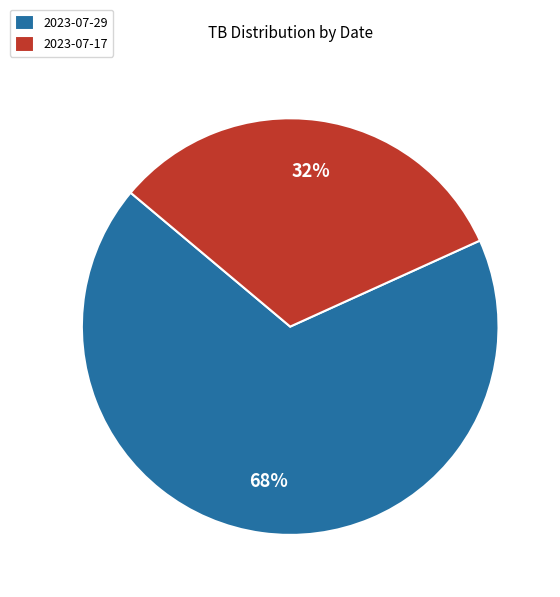

Which slice is the smallest?

2023-07-17